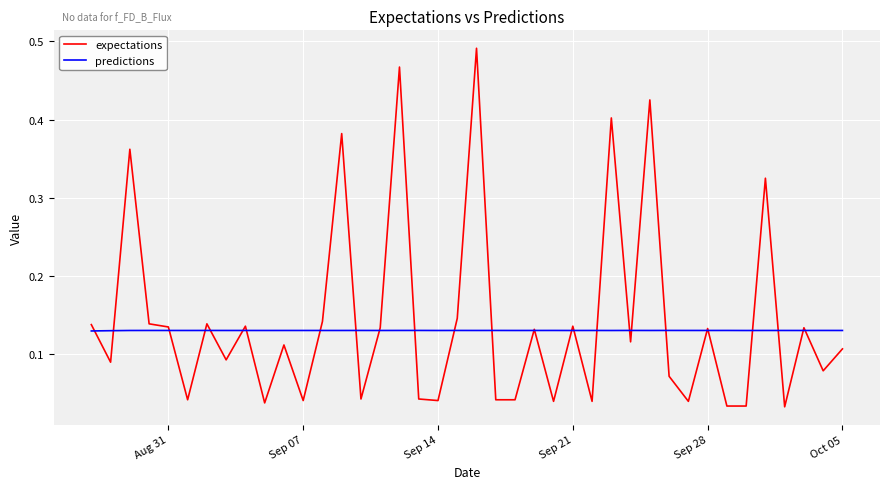

True or false: expectations has more than 0 points higher than both neighbors.

True